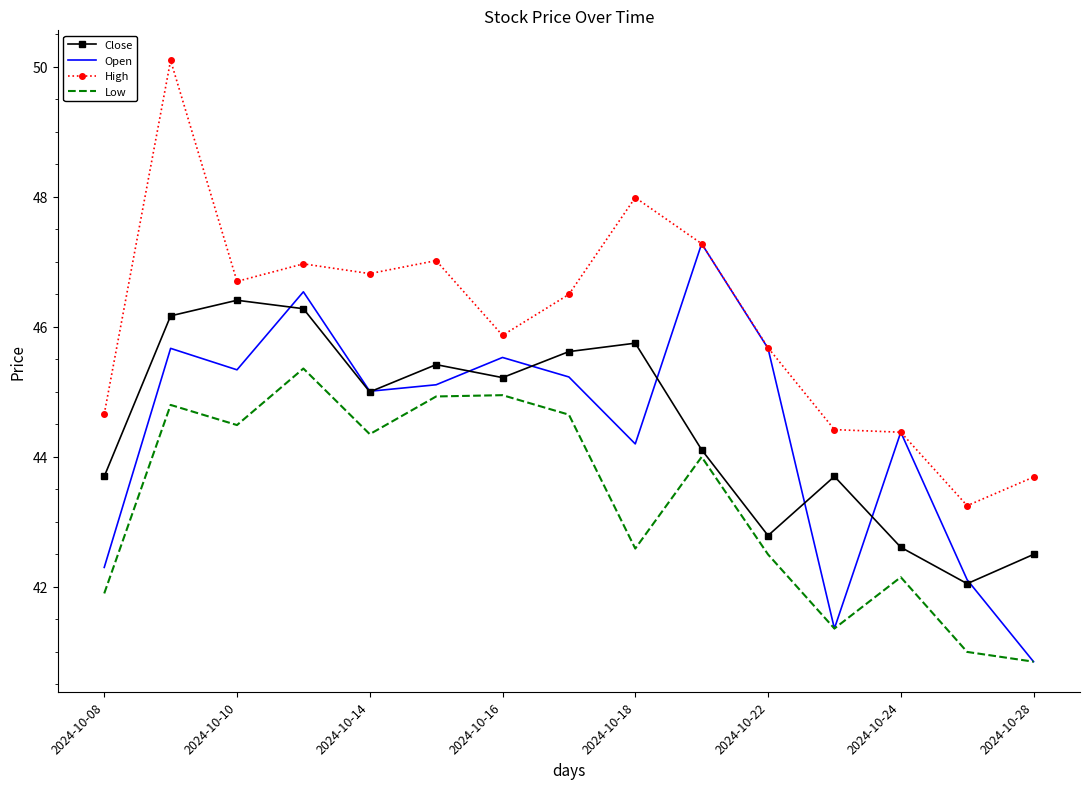

True or false: Low and High intersect in this chart.

False